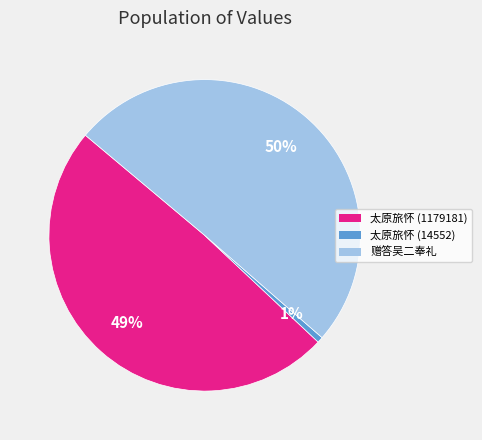

To the nearest percent, what is the average slice percentage?

33%